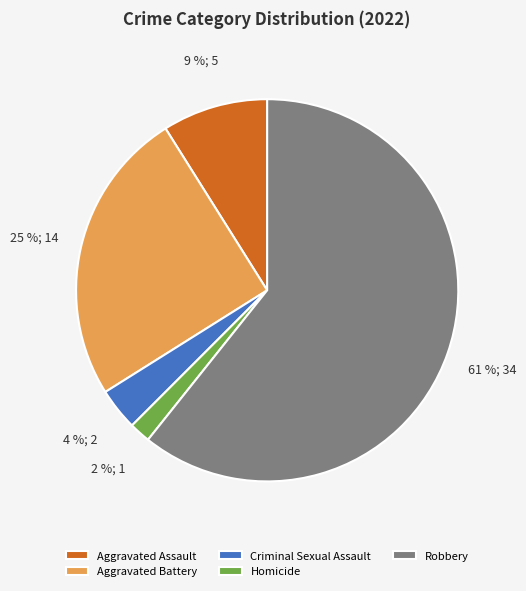

How many segments does this pie chart have?

5